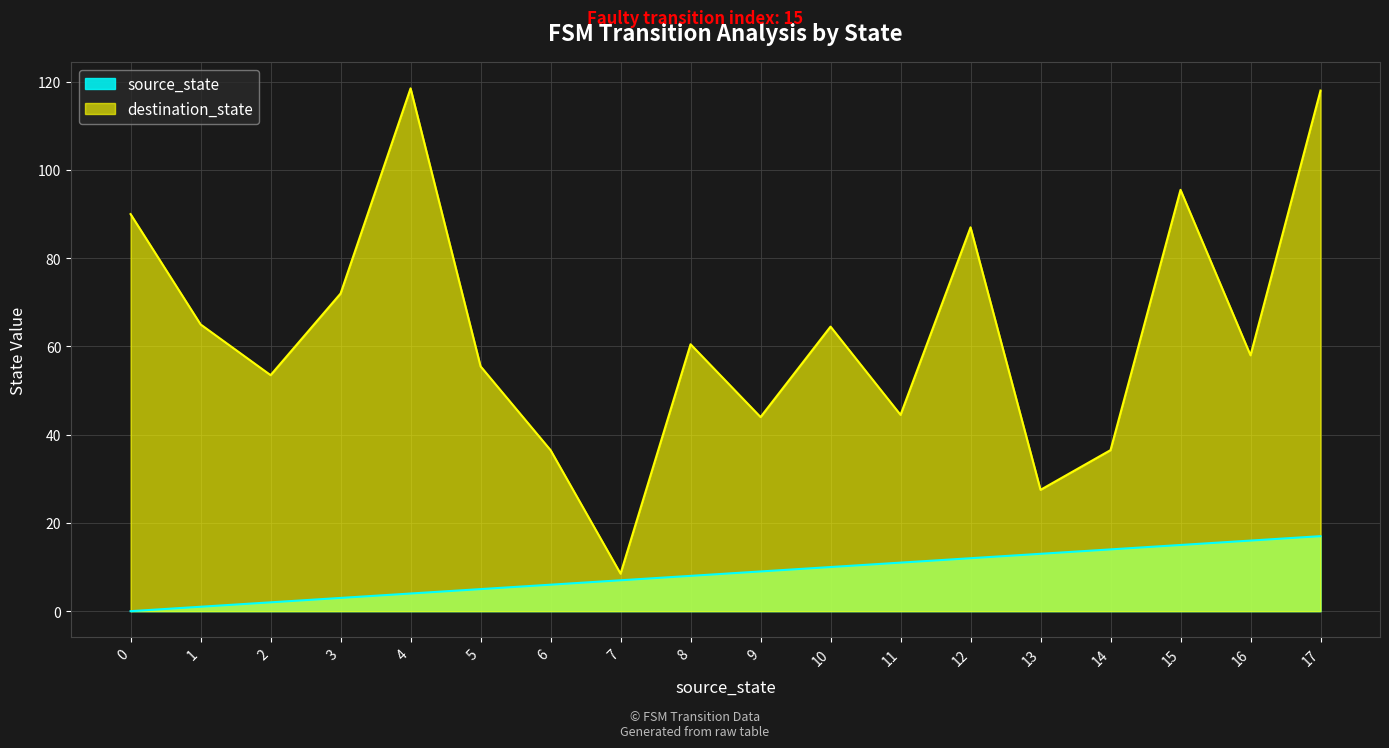

Rank the series at 14 from lowest to highest value.

source_state, destination_state